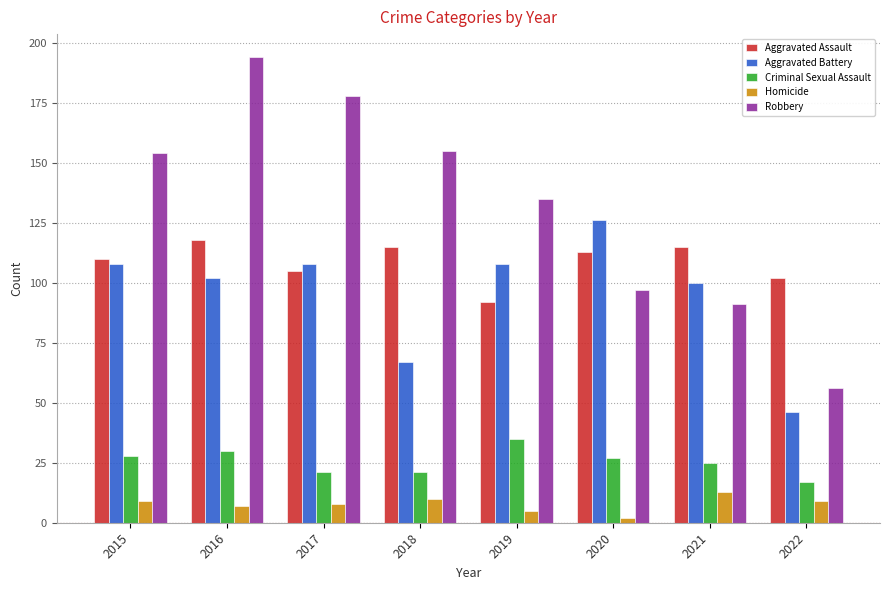

What is the difference between the second highest and minimum values in the Aggravated Assault series?

23